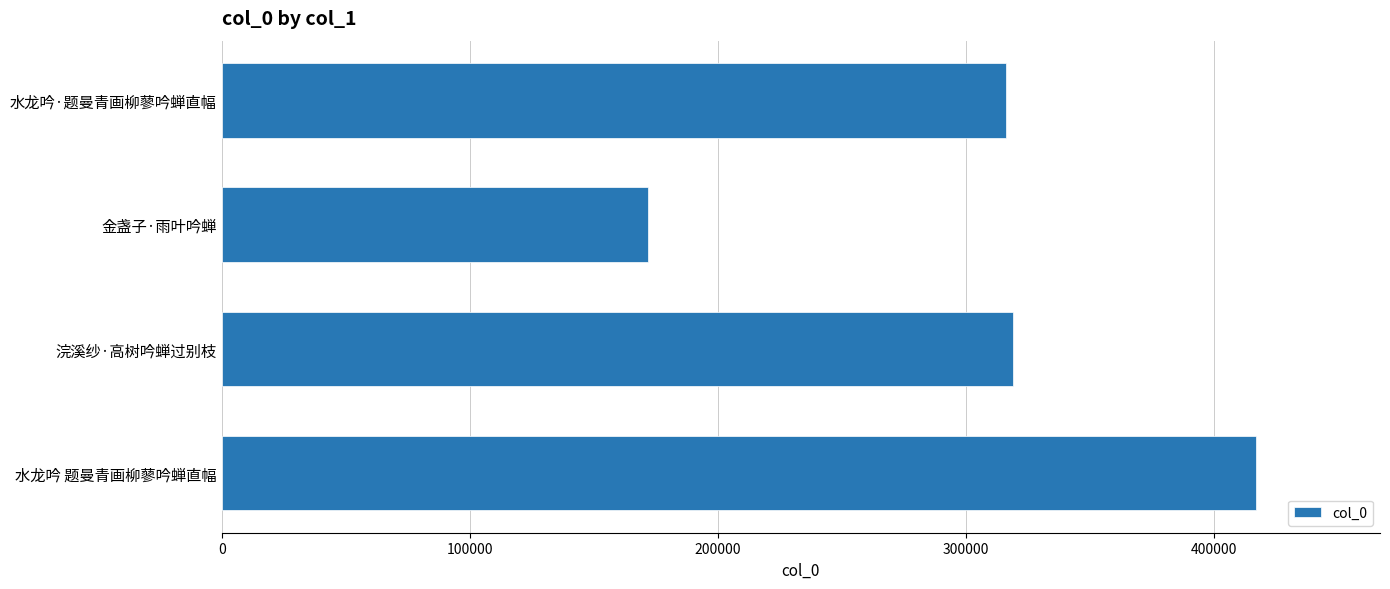

True or false: the data shows 250870 at 水龙吟 题曼青画柳蓼吟蝉直幅.

False